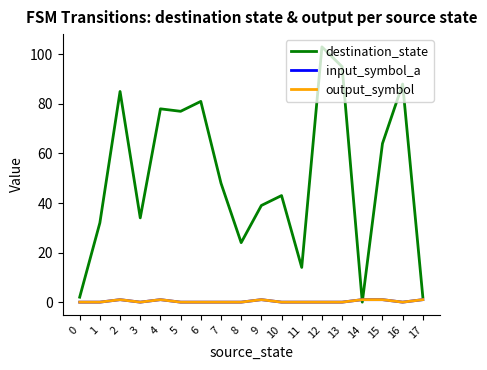

Which has a higher value, 7 or 0?

7